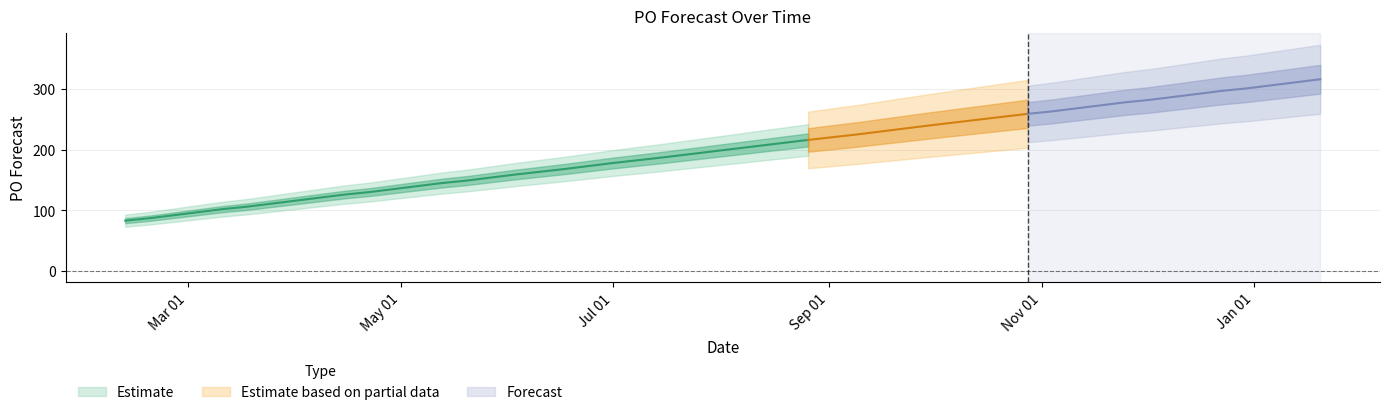

Reading right to left, extract all data points from this chart.

316	311	306	301	297	292	287	282	278	273	263	259	240	235	230	225	216	187	178	173	168	159	154	149	145	135	130	126	121	116	111	106	102	97	92	87	83